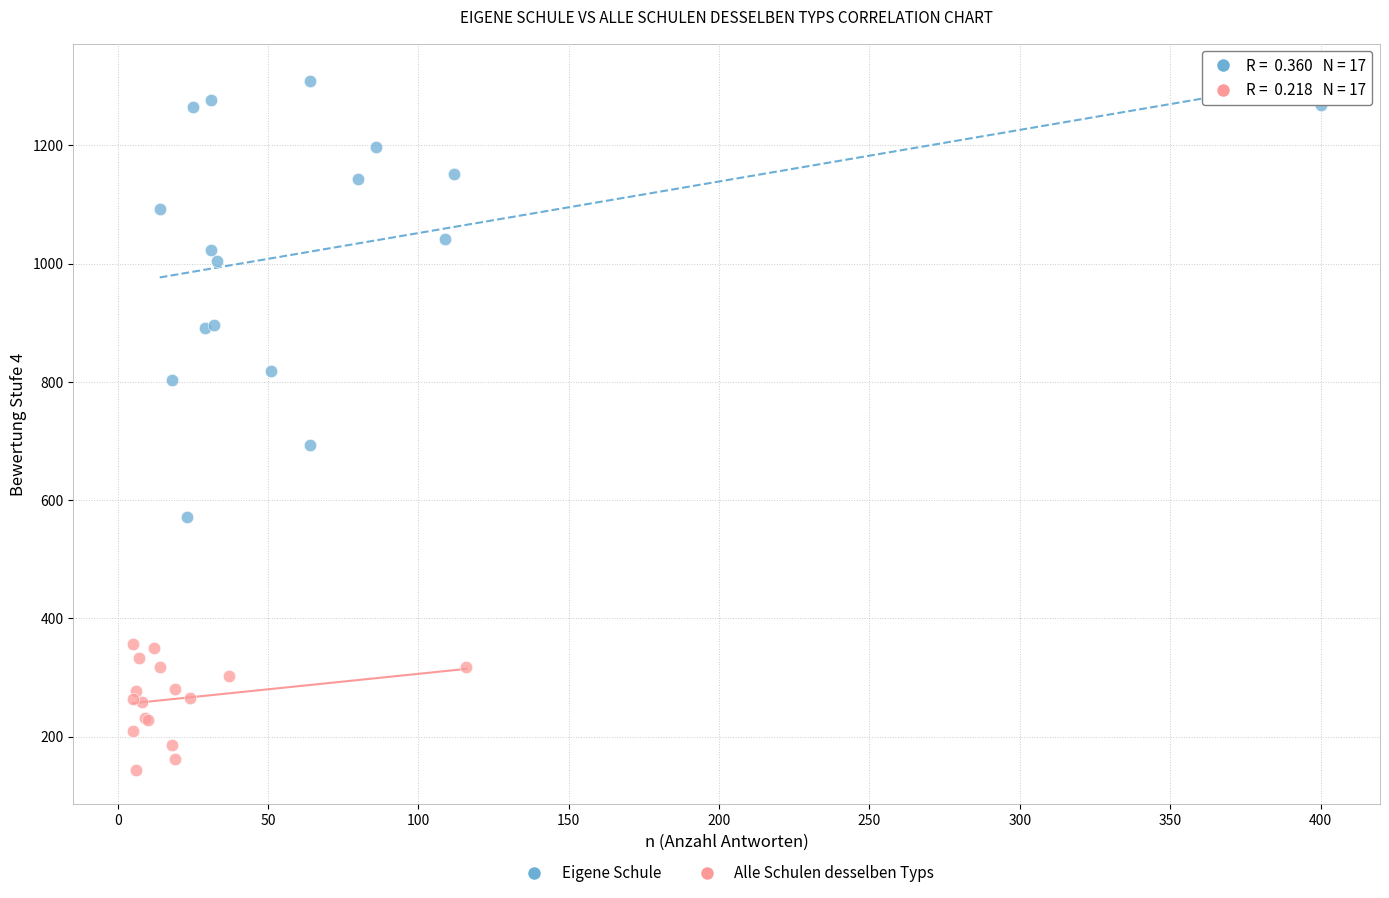

Which series contains the lowest Y value?

Alle Schulen desselben Typs